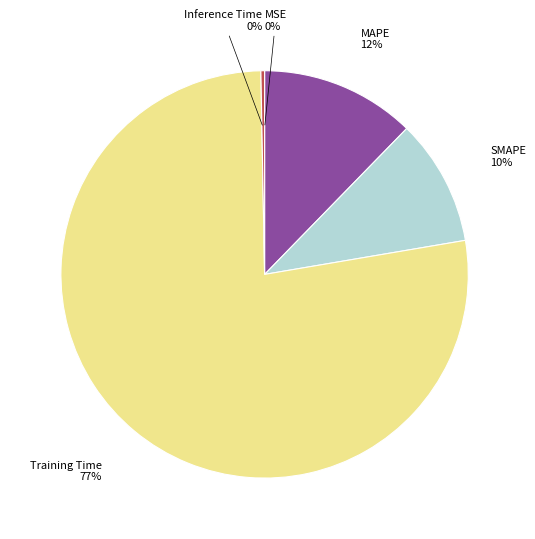

Is the sum of MAPE and Training Time greater than half?

Yes